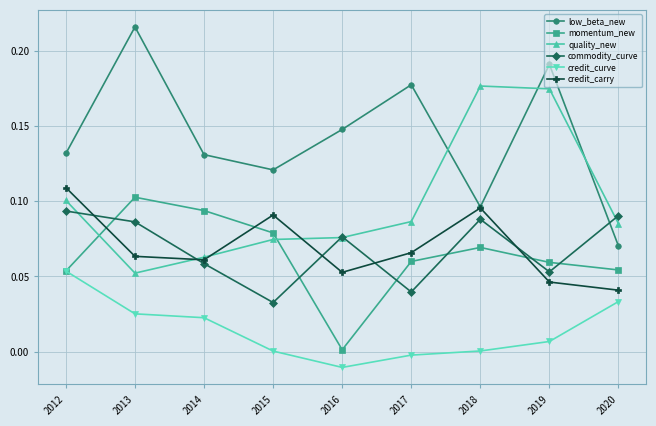

What is the total value across all series at 2014?

0.4